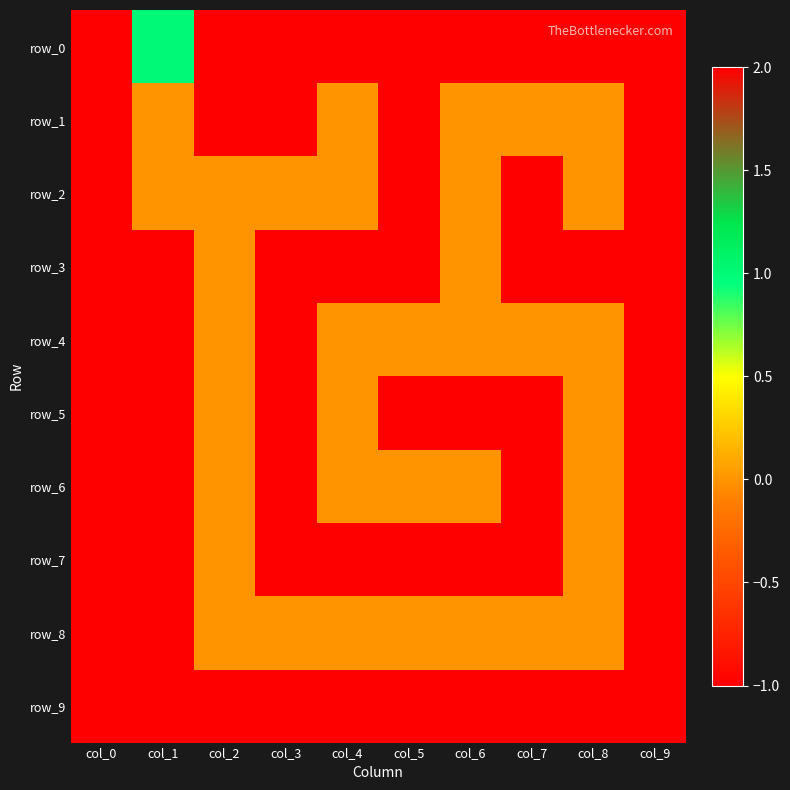

Rank the series by their maximum value, from highest to lowest.

row_2, row_0, row_1, row_3, row_4, row_5, row_6, row_7, row_8, row_9